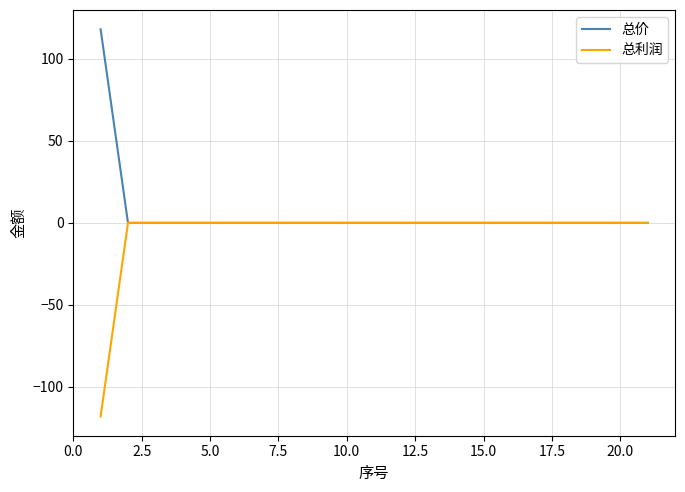

Rank the series by their average value, from highest to lowest.

总价, 总利润